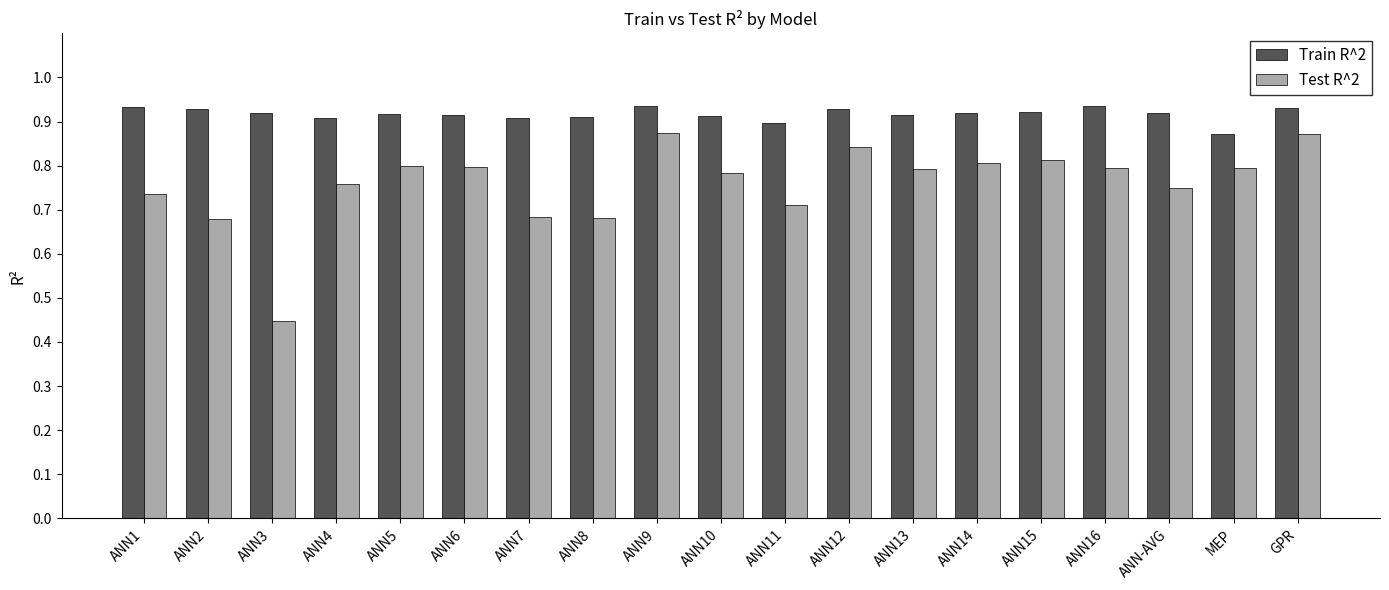

Where is Test R^2 nearest to the value 0?

ANN3